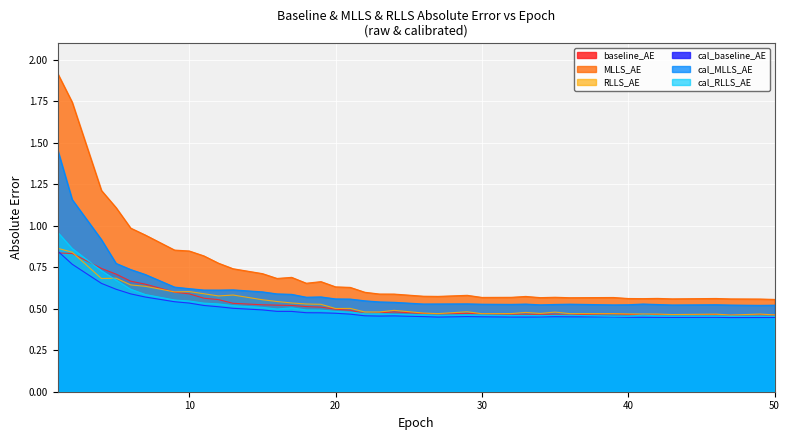

The MLLS_AE series shows 0.6 at 24. True or false?

True